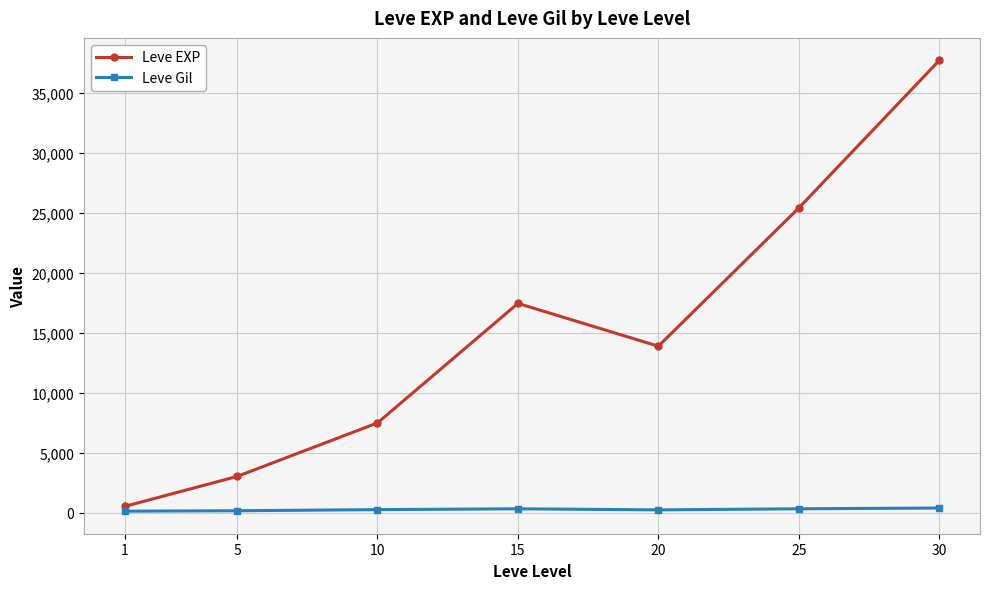

Rank the series at 15 from lowest to highest value.

Leve Gil, Leve EXP